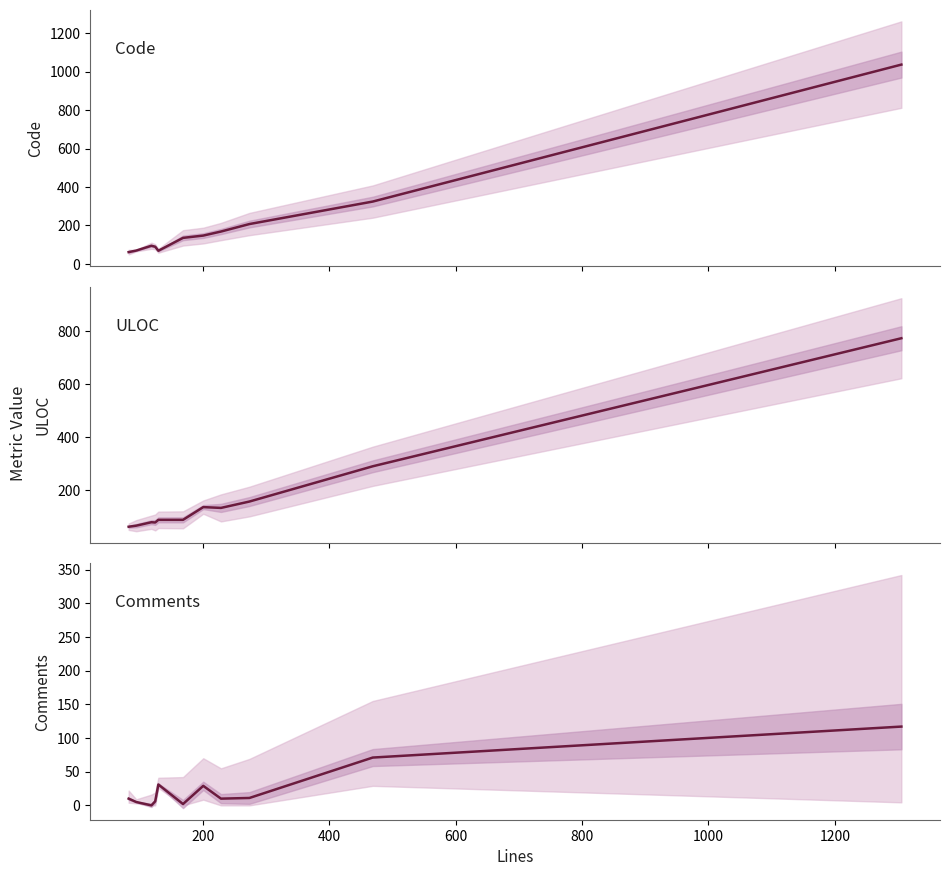

What are all the series names shown in the legend?

Code, ULOC, Comments